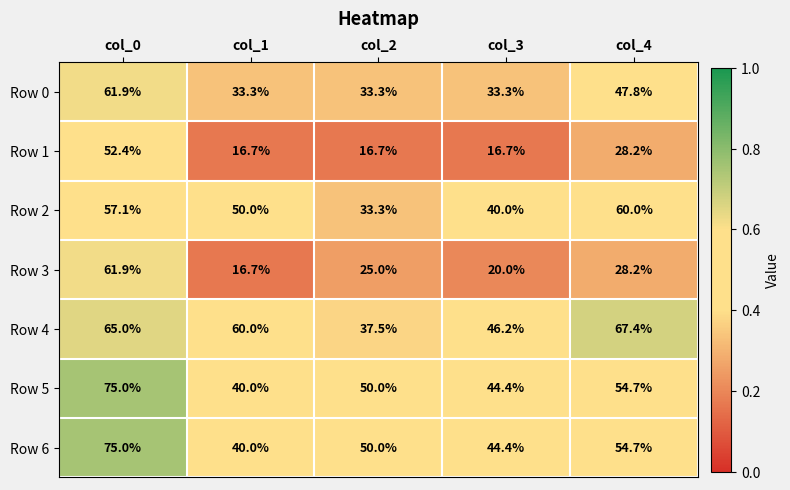

Which series has the largest total across all categories?

Row 4